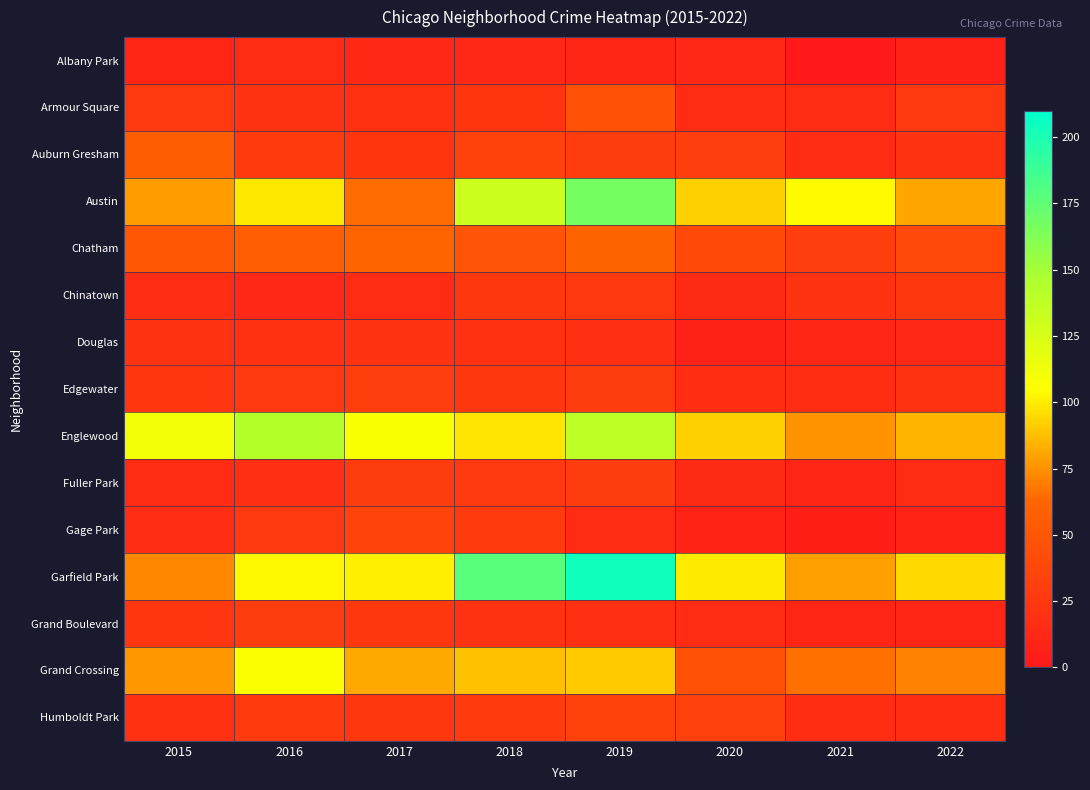

Rank the series by their maximum value, from lowest to highest.

Albany Park, Douglas, Chinatown, Fuller Park, Grand Boulevard, Edgewater, Humboldt Park, Gage Park, Armour Square, Auburn Gresham, Chatham, Grand Crossing, Englewood, Austin, Garfield Park